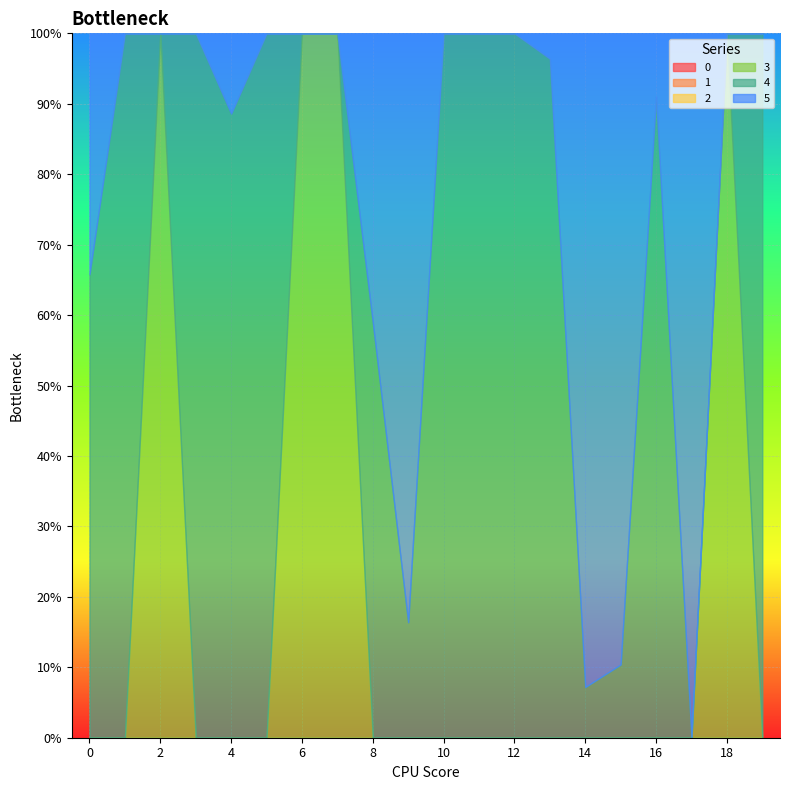

Which series changed the most between 14 and 17?

4